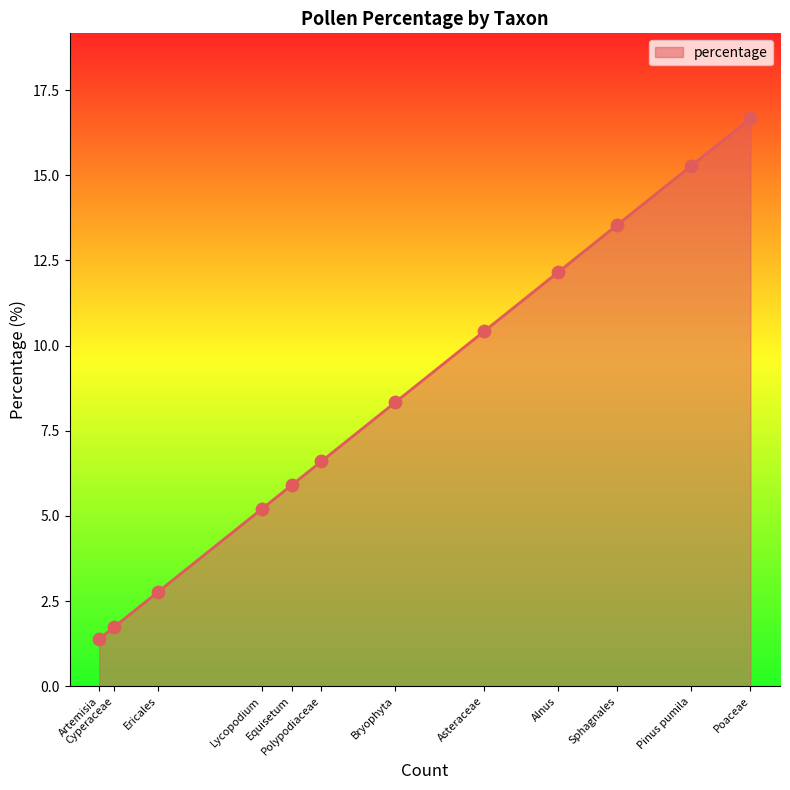

What is the ratio of the value at Bryophyta to the value at Asteraceae?

0.8